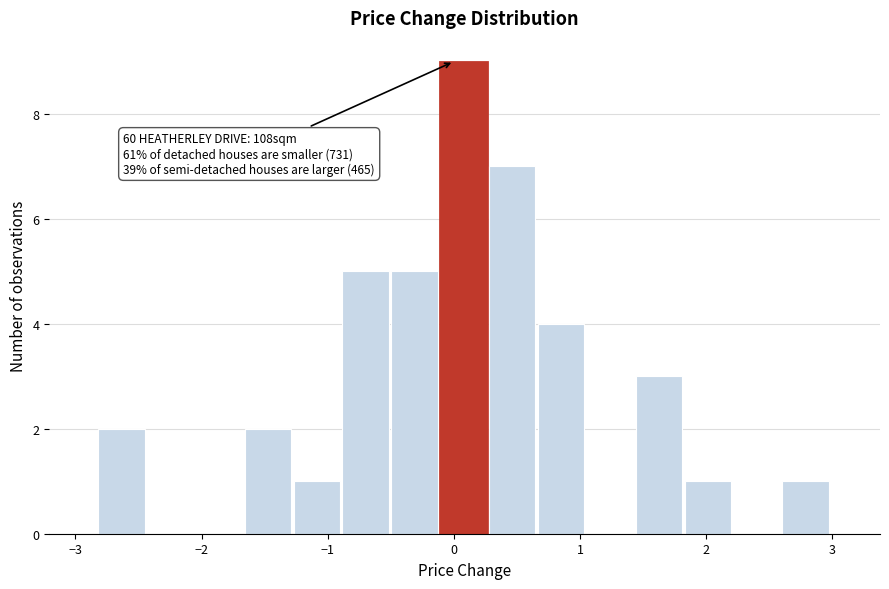

Read against the x-axis, roughly where is the centre of the tallest bar?

0.1